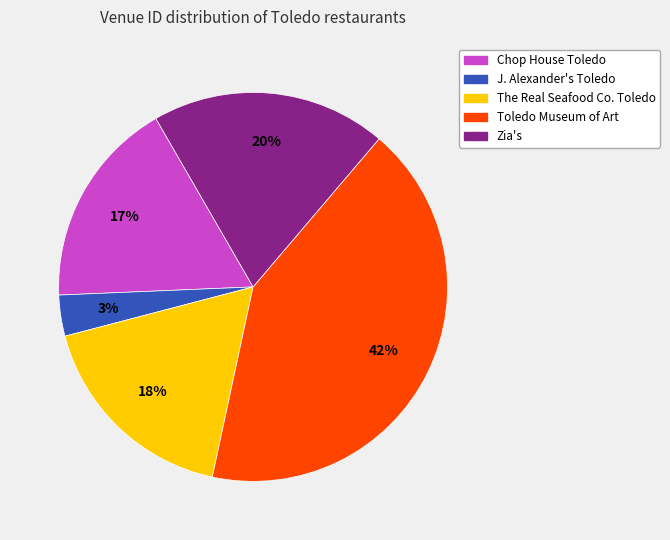

How many slices are in this pie chart?

5